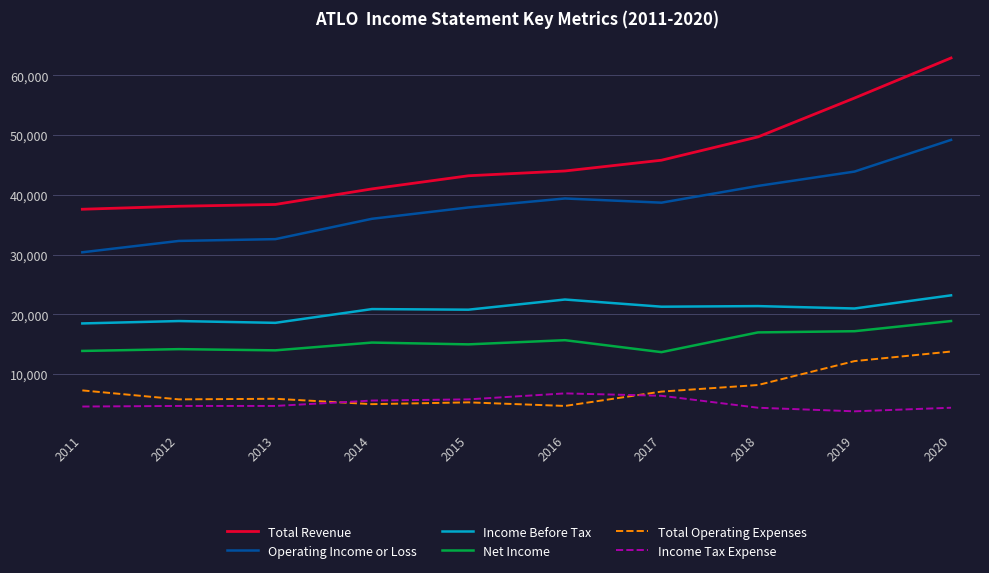

What is the spread (max minus min) of values at 2020?

58500